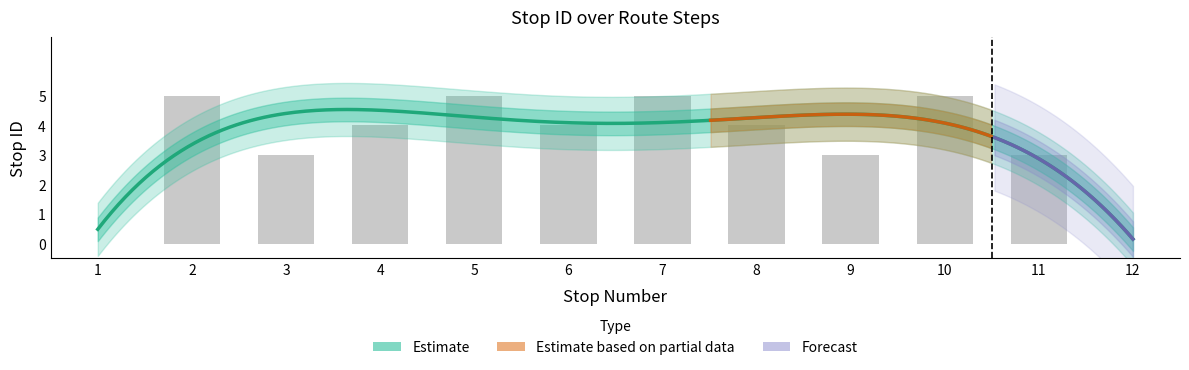

Rank the categories by value from highest to lowest.

2, 5, 7, 10, 4, 6, 8, 3, 9, 11, 1, 12